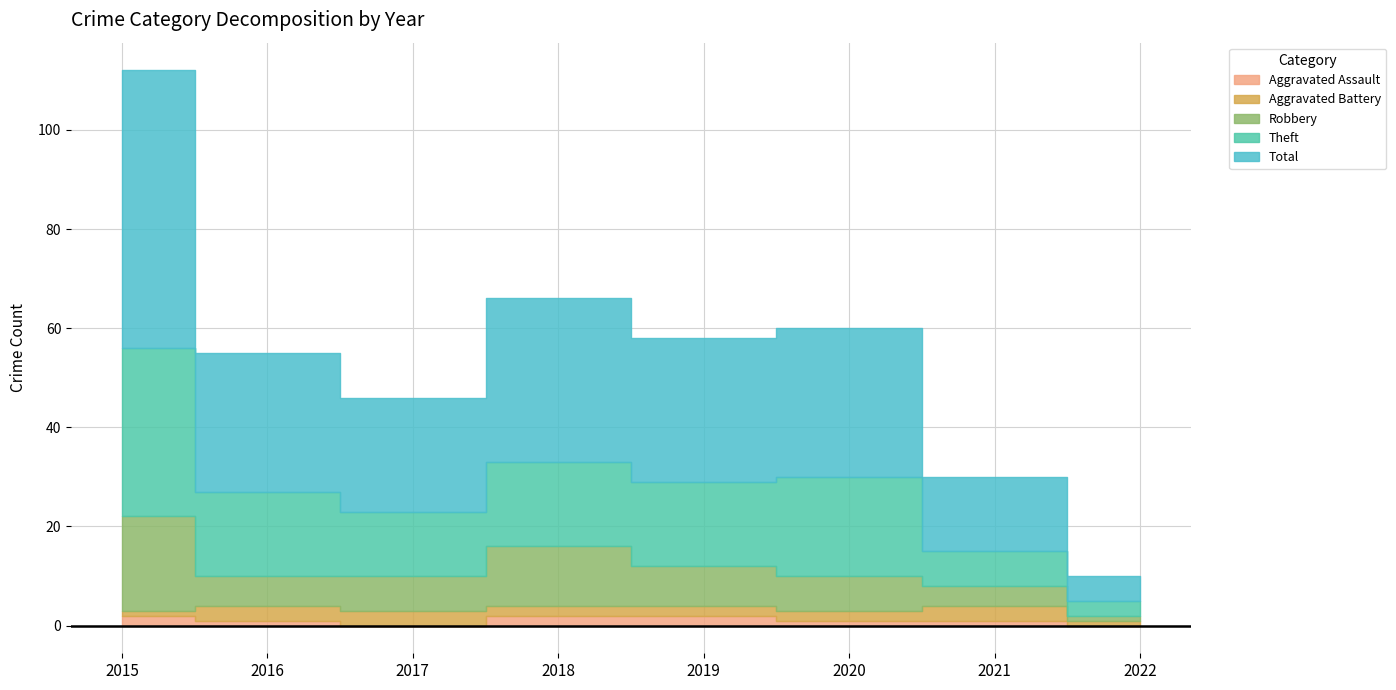

True or false: Aggravated Assault and Total intersect in this chart.

False